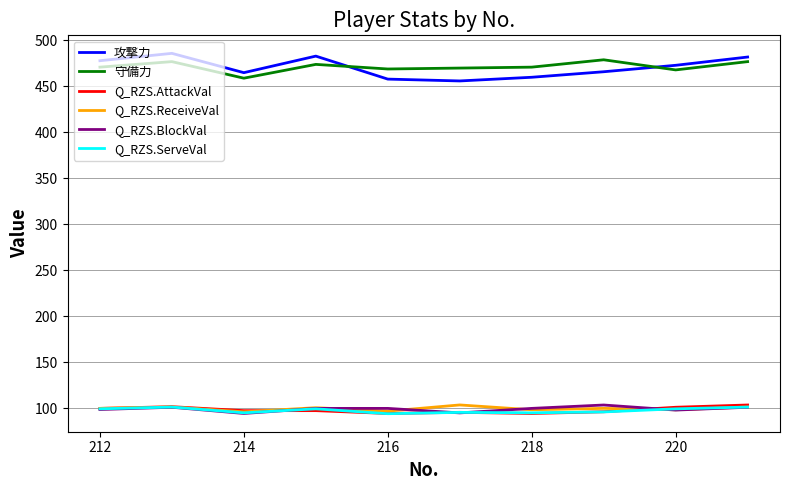

True or false: Q_RZS.BlockVal and 守備力 cross at least once.

False